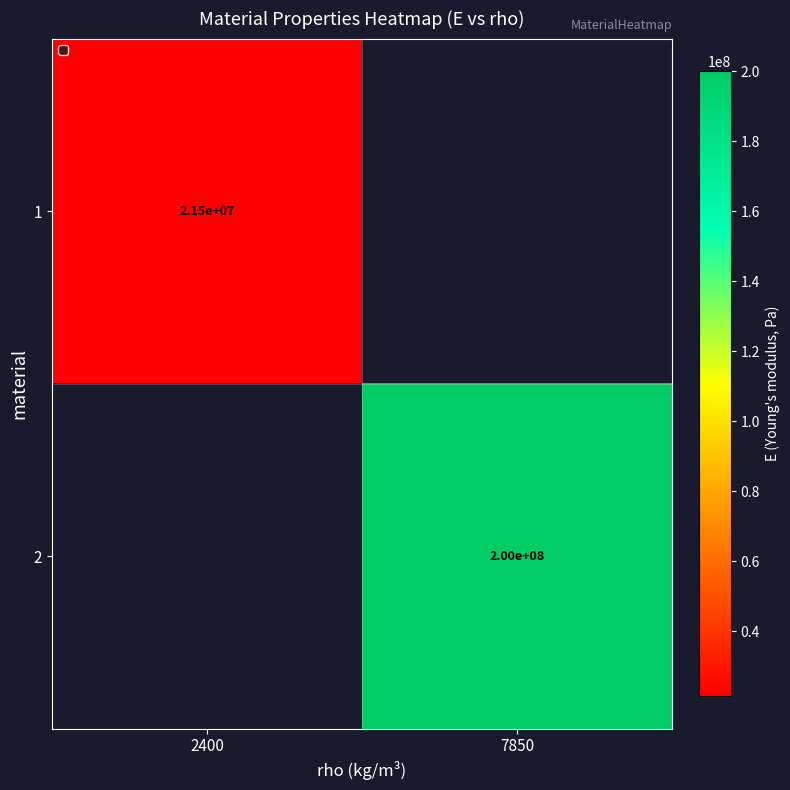

How many data points does each series have?

2